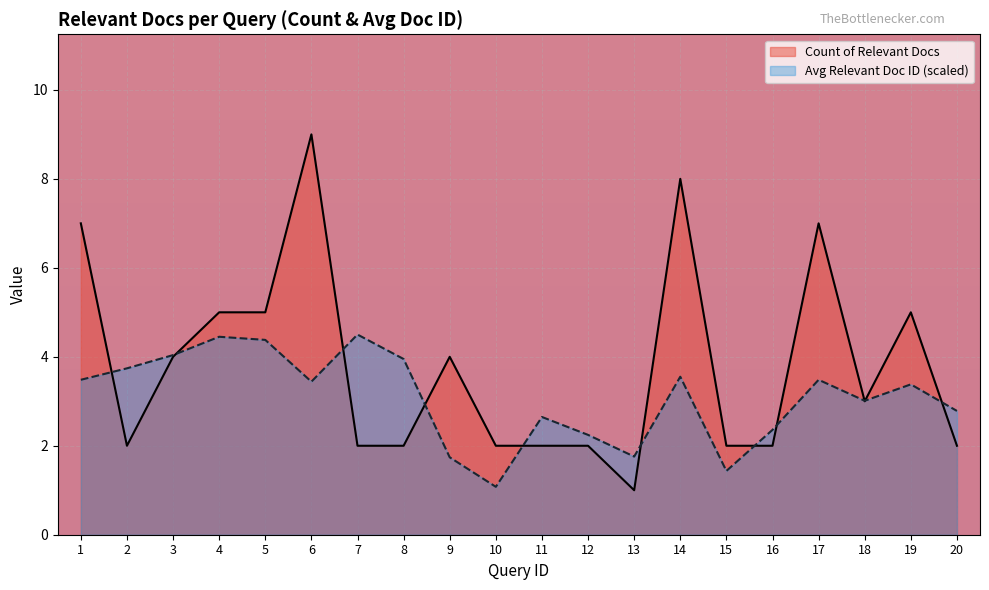

How many lines are shown in the chart?

2